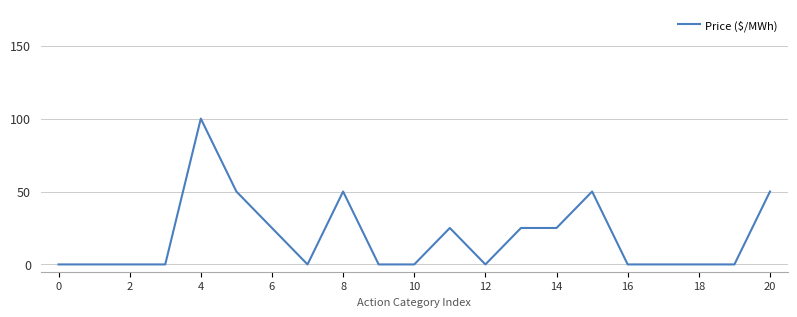

What is the difference between the maximum and minimum values?

100